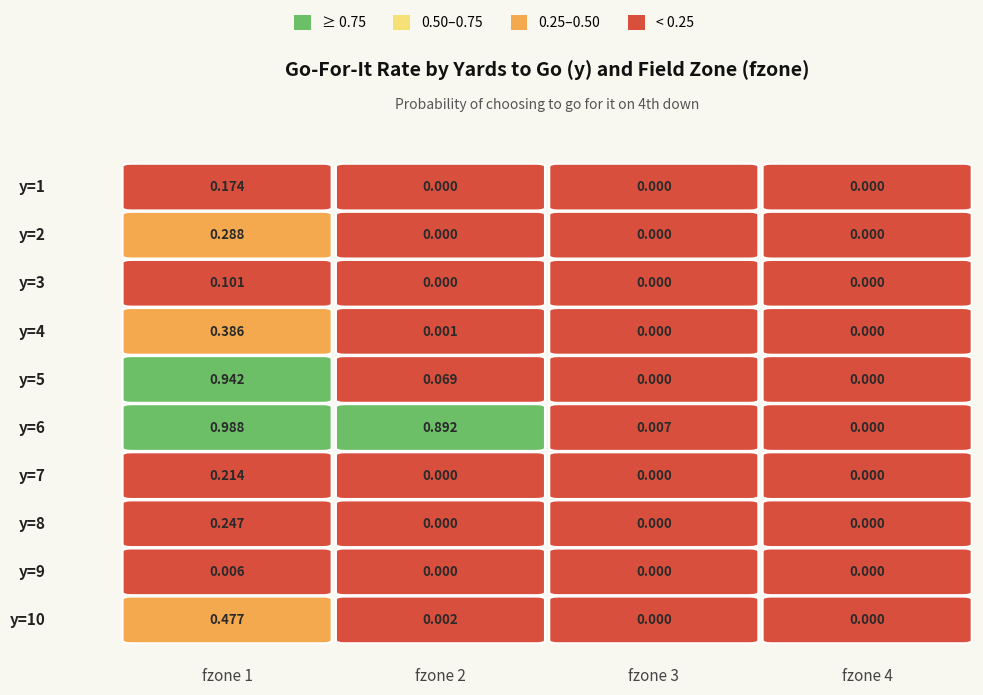

Reading left to right, transcribe all the data shown in this chart.

1: 0=0.2	1=0.3	2=0.1	3=0.4	4=0.9	5=1.0	6=0.2	7=0.2	8=0.0	9=0.5
2: 0=0.0	1=0.0	2=0.0	3=0.0	4=0.1	5=0.9	6=0.0	7=0.0	8=0.0	9=0.0
3: 0=0.0	1=0.0	2=0.0	3=0.0	4=0.0	5=0.0	6=0.0	7=0.0	8=0.0	9=0.0
4: 0=0.0	1=0.0	2=0.0	3=0.0	4=0.0	5=0.0	6=0.0	7=0.0	8=0.0	9=0.0